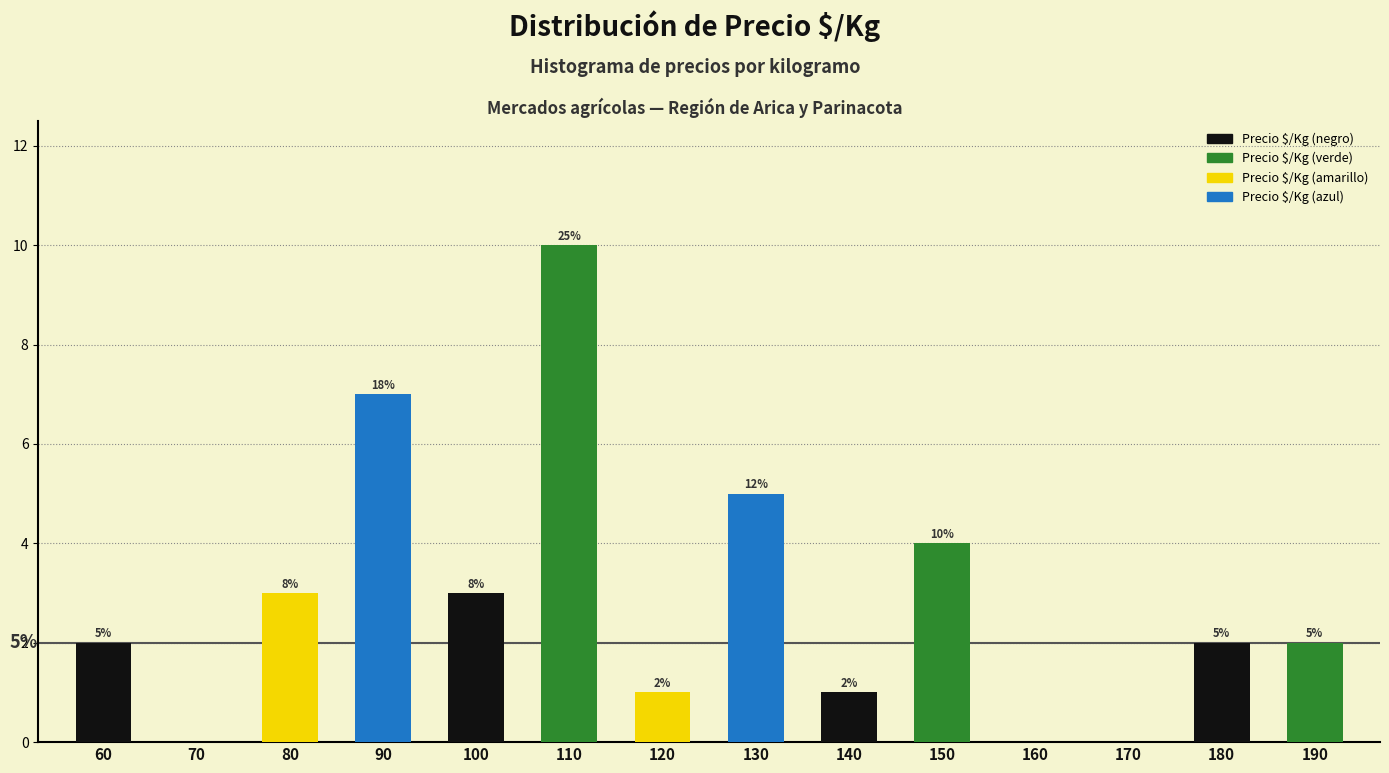

Reading left to right, list all the values displayed in this chart.

60=2	70=0	80=3	90=7	100=3	110=10	120=1	130=5	140=1	150=4	160=0	170=0	180=2	190=2